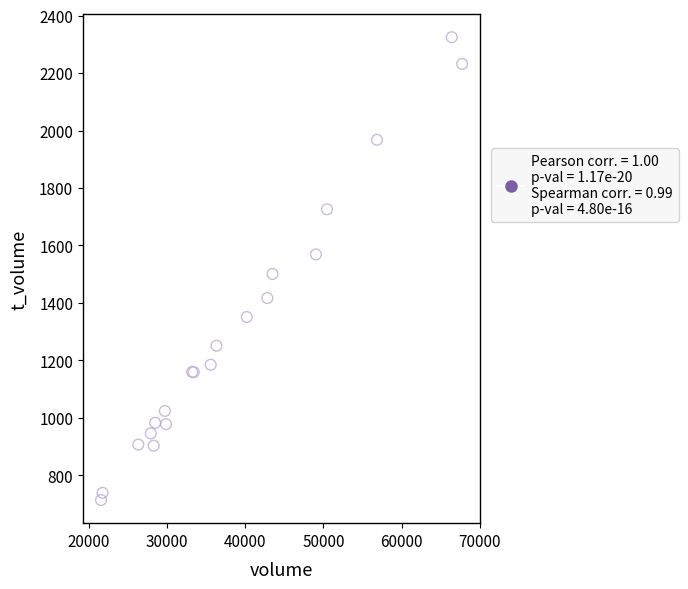

What Y value in the scatter plot is closest to 1519?

1501